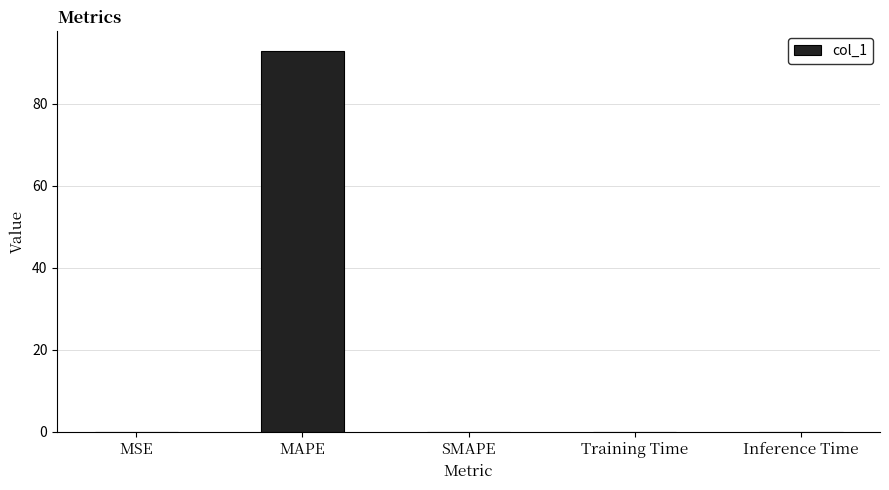

Are the bars horizontal?

No